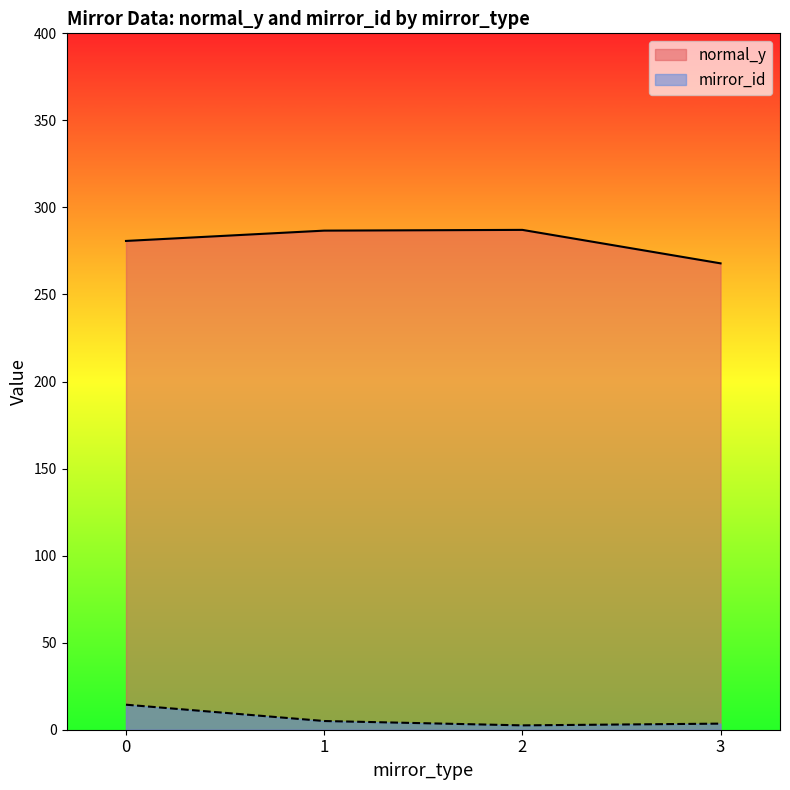

Is it true that normal_y equals 384.1 at 6?

False